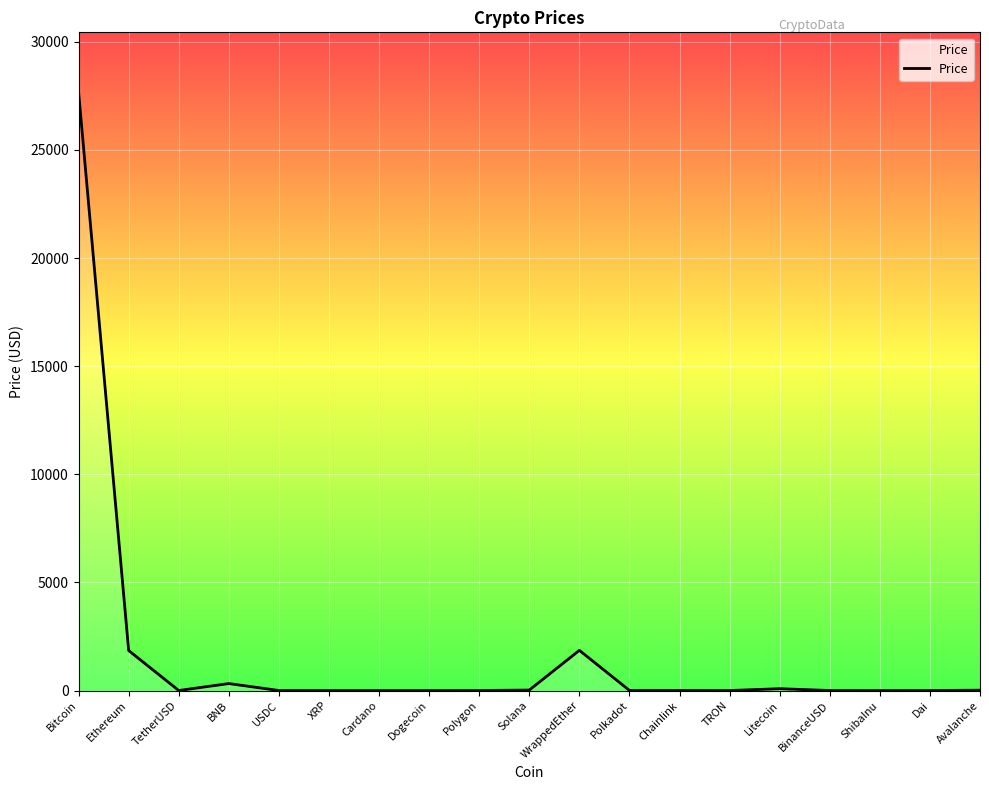

What is the average value?

1675.7